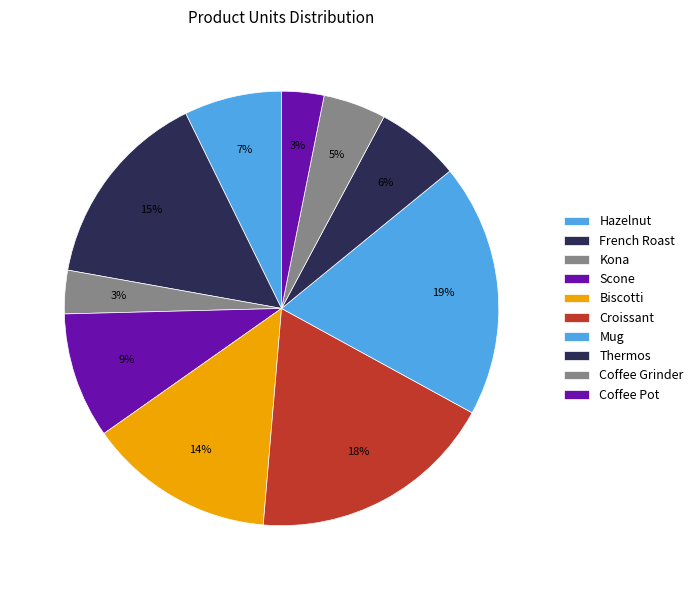

Count the number of slices in the pie.

10